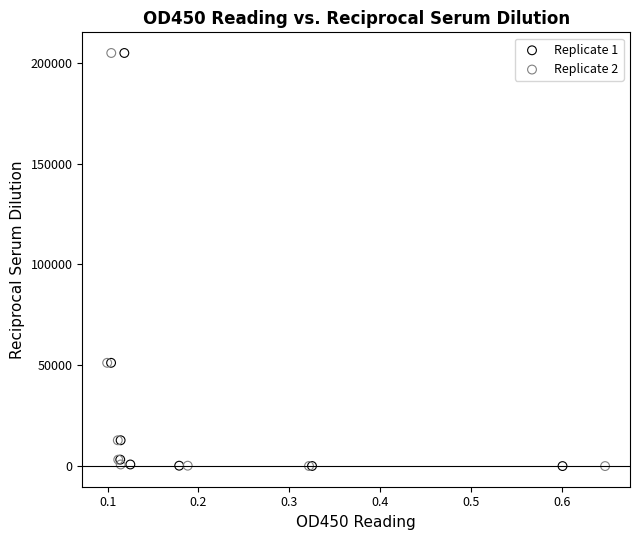

What are all the series names shown in the legend?

Replicate 1, Replicate 2